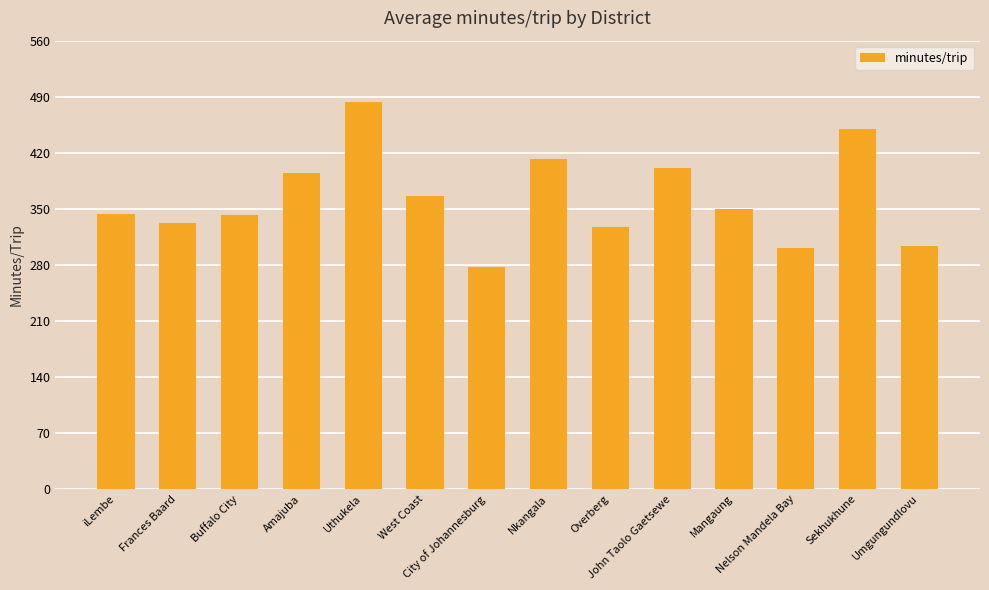

At which category does the chart reach its minimum across all series?

City of Johannesburg